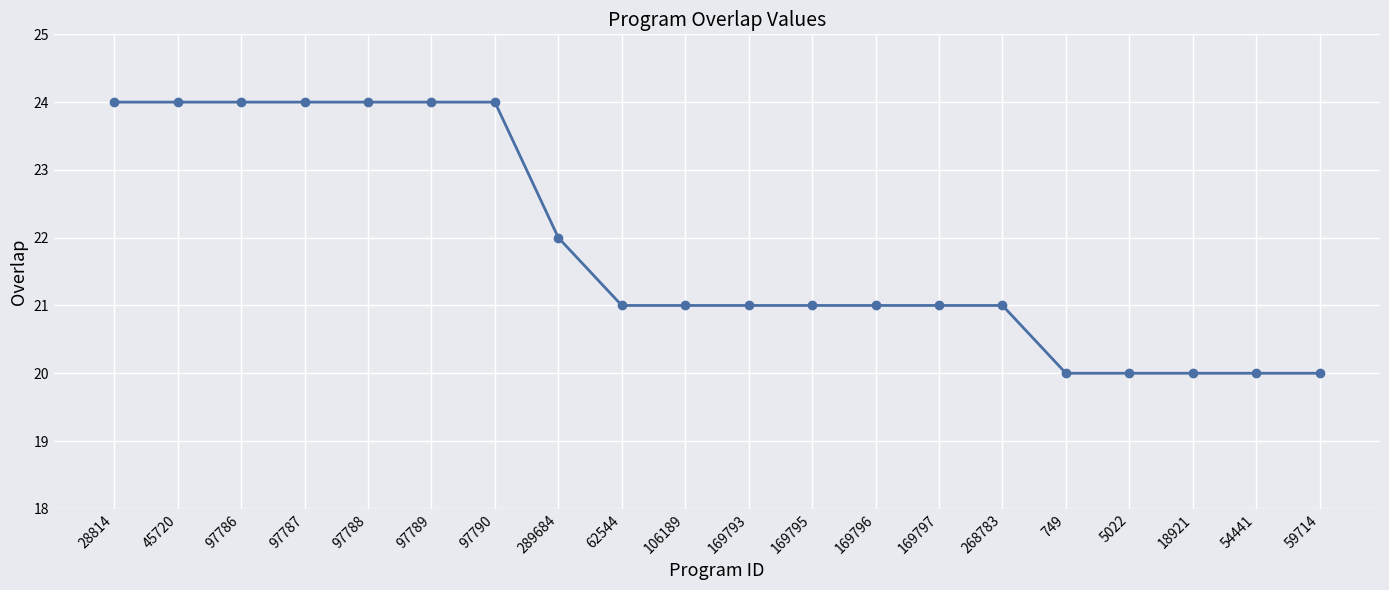

What is the sum of the values at 749 and 97789?

44